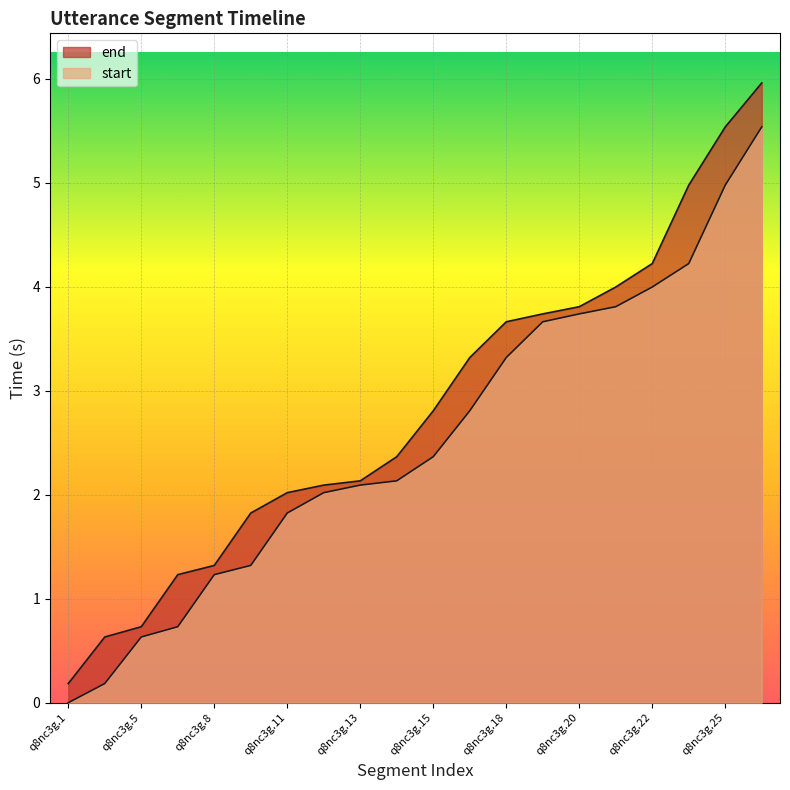

Where is start nearest to the value 2?

q8nc3g.12